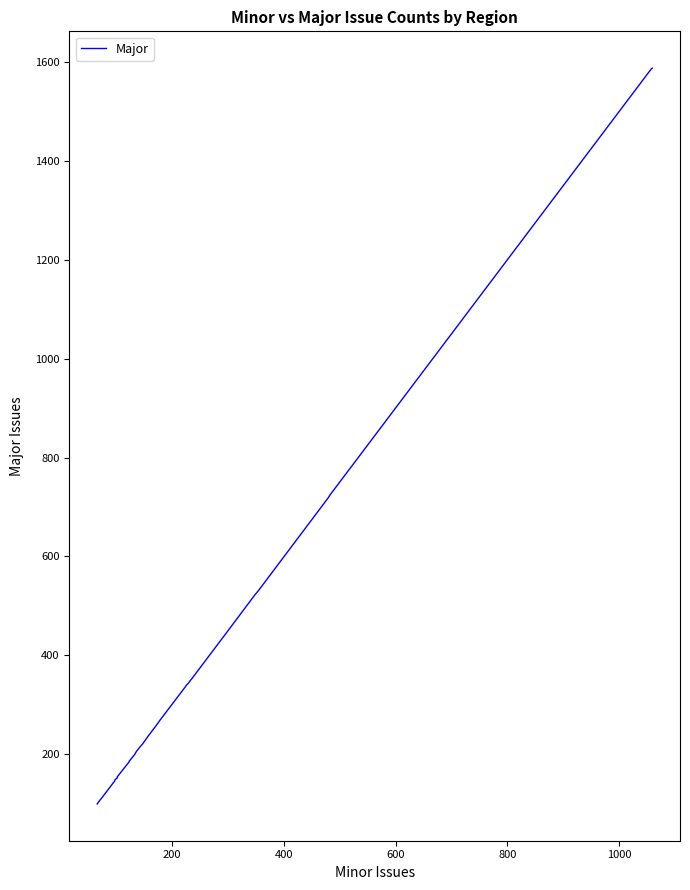

True or false: the data has more than 2 interior local peaks.

False